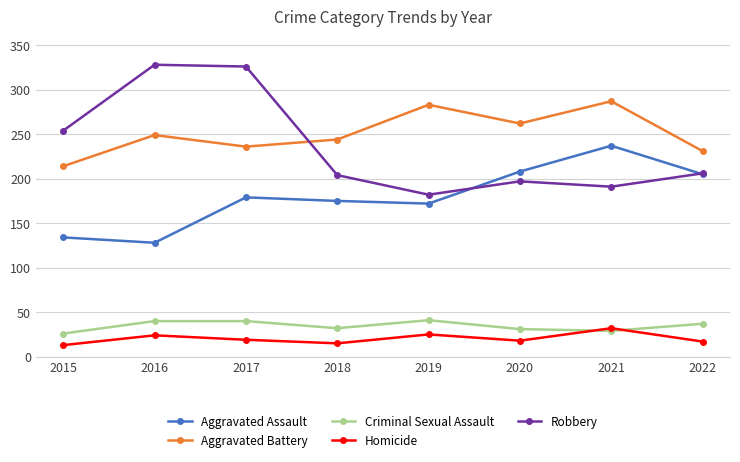

At how many categories does at least one series exceed 65?

8